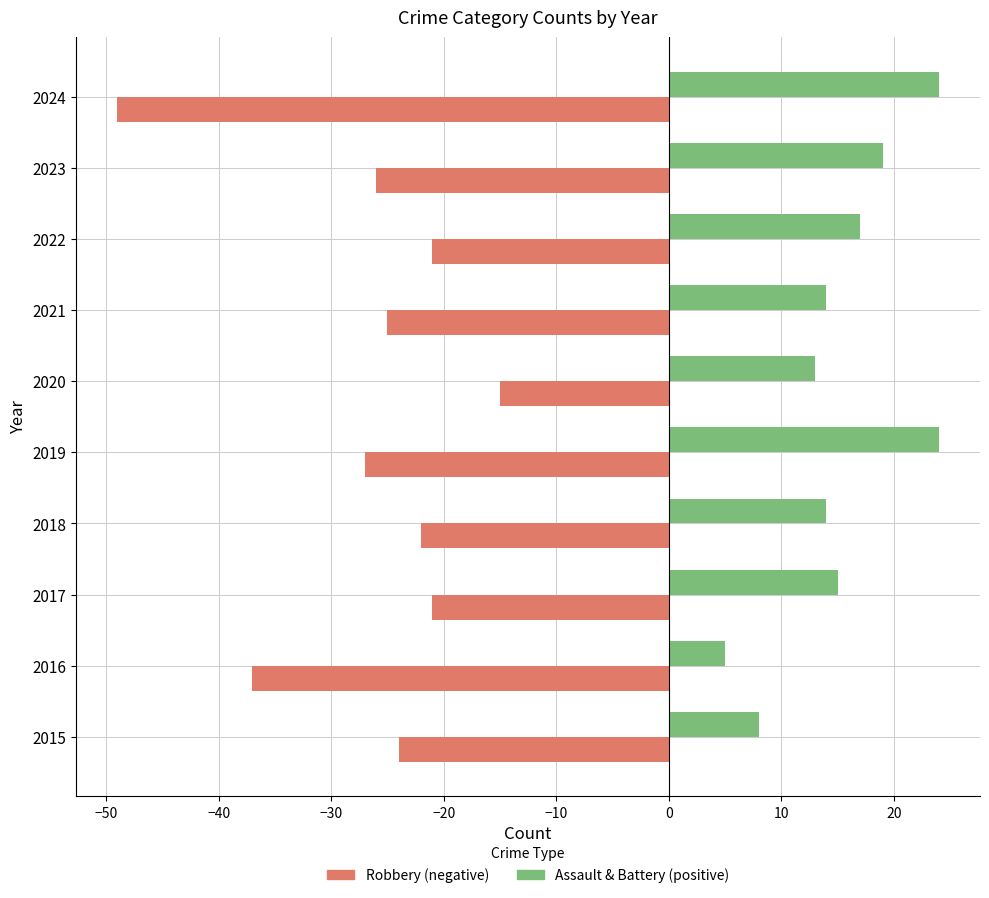

What is the total value across all series at 2017?

-6